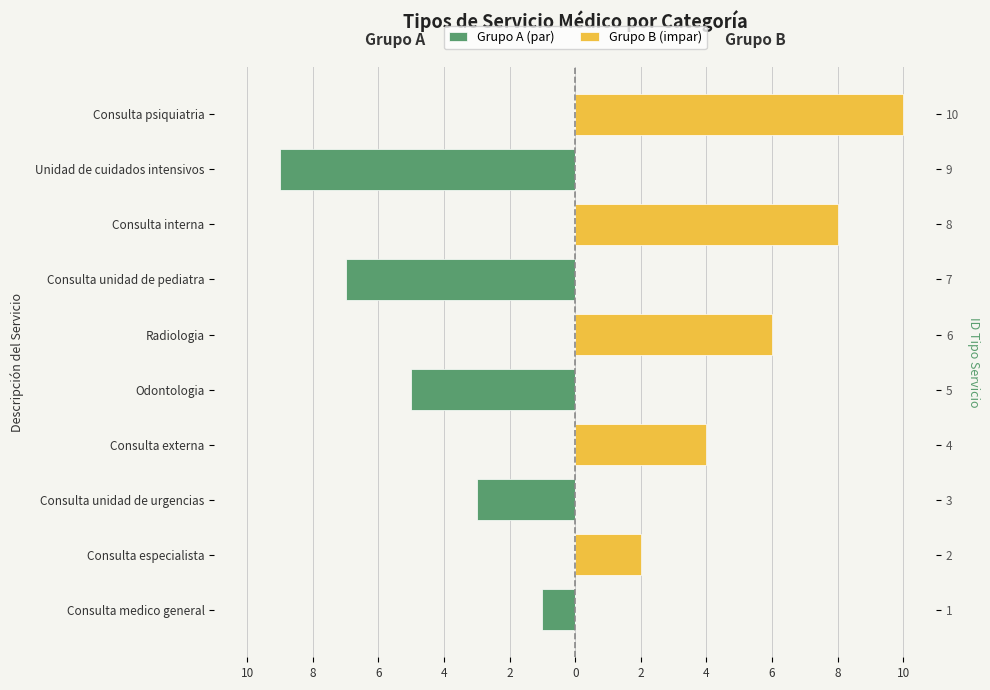

Which has a higher value, Consulta externa or Odontologia?

Consulta externa